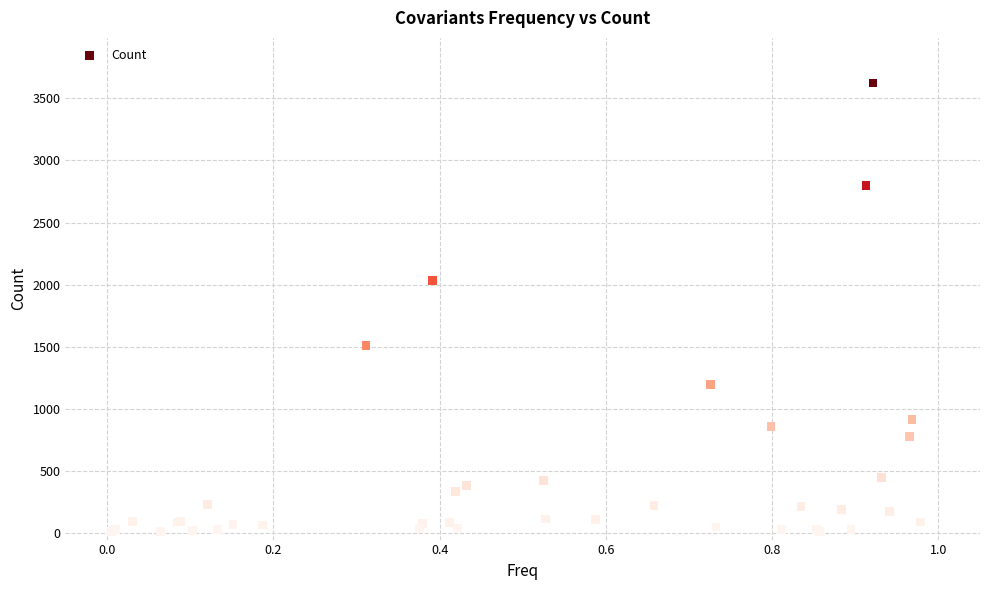

What Y value in the scatter plot is closest to 1819?

2034